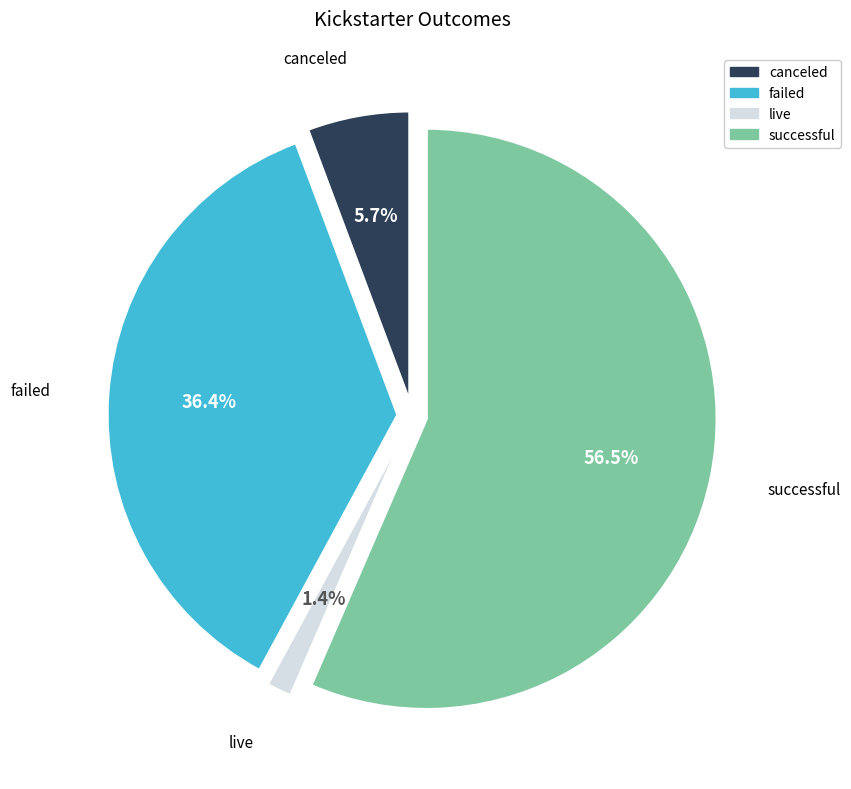

Which has a higher value, failed or successful?

successful